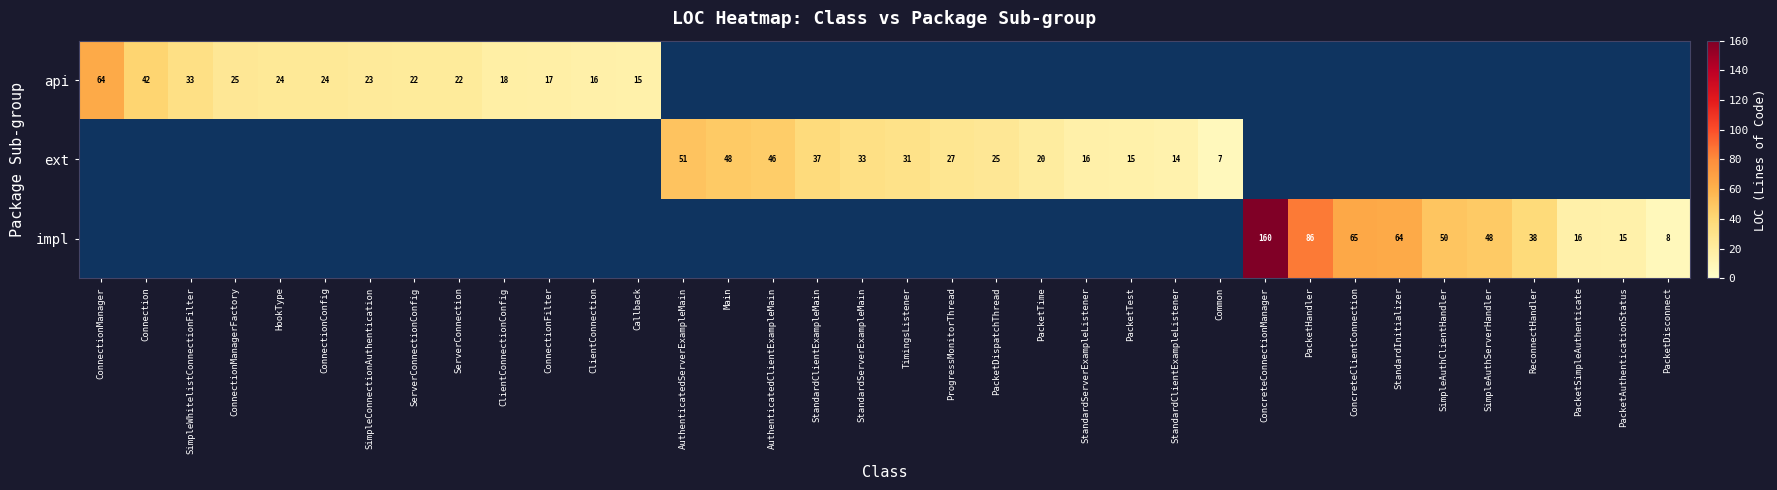

The value of impl at SimpleAuthClientHandler is 32. True or false?

False